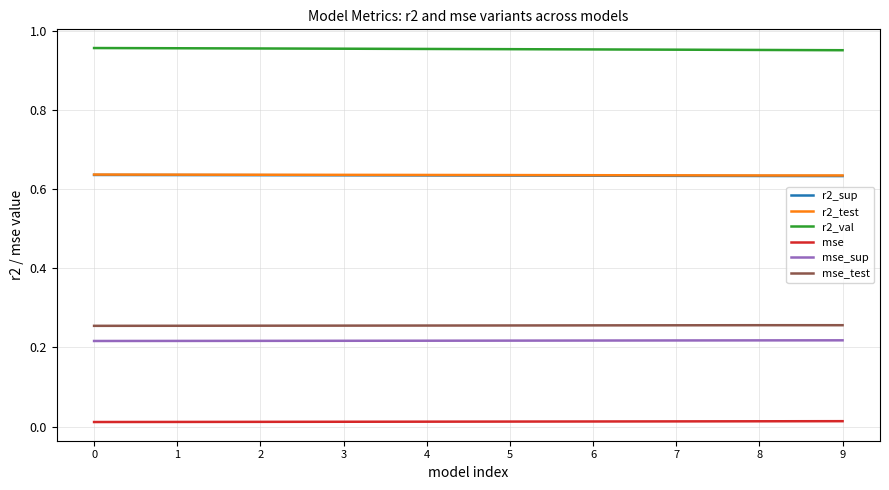

What is the spread (max minus min) of values at 9?

0.9